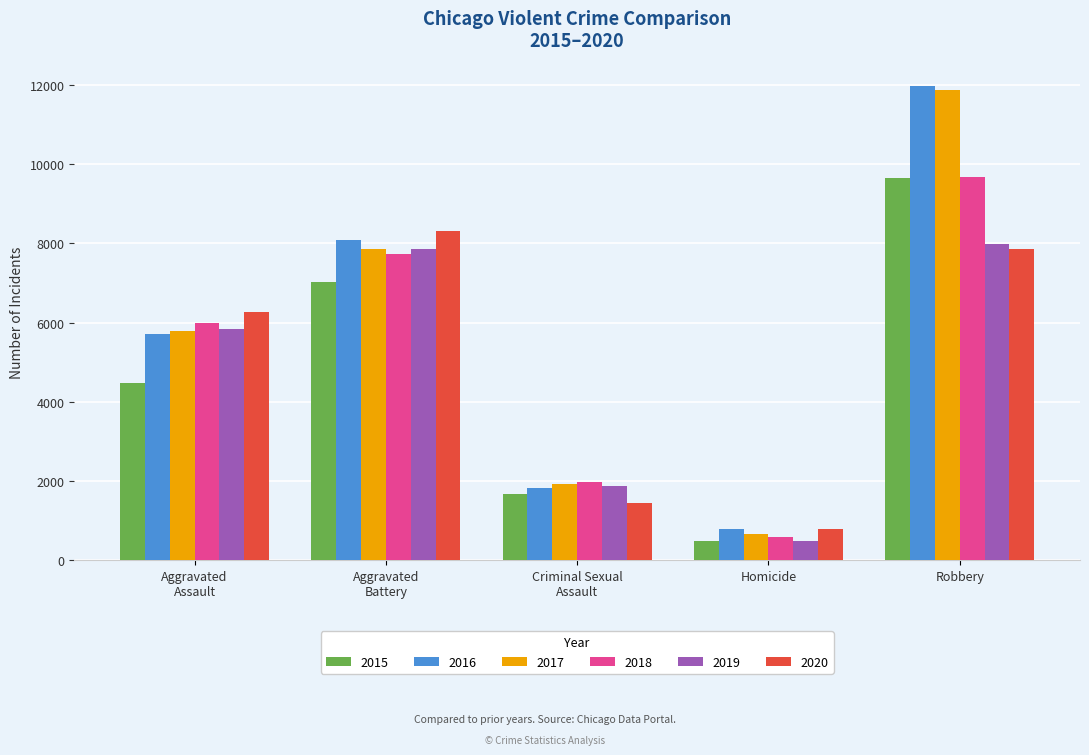

At which label does 2016 reach its minimum?

Homicide